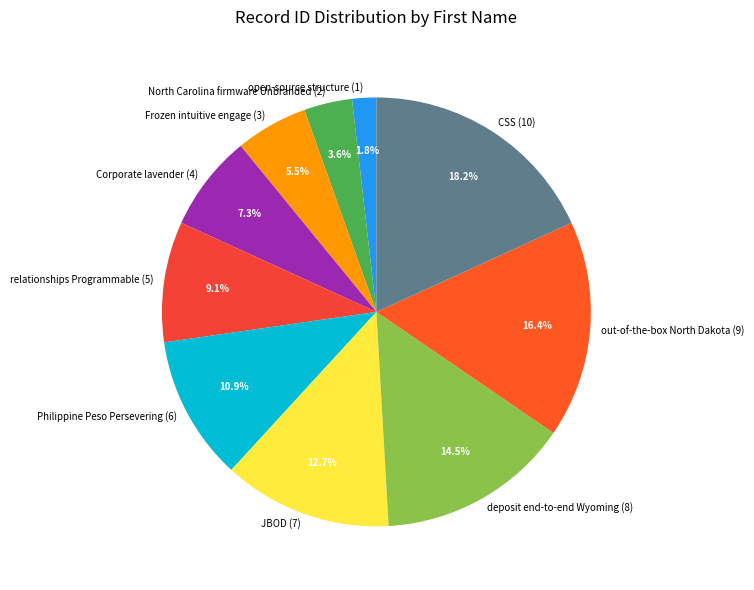

To the nearest percent, what is the average slice percentage?

10%